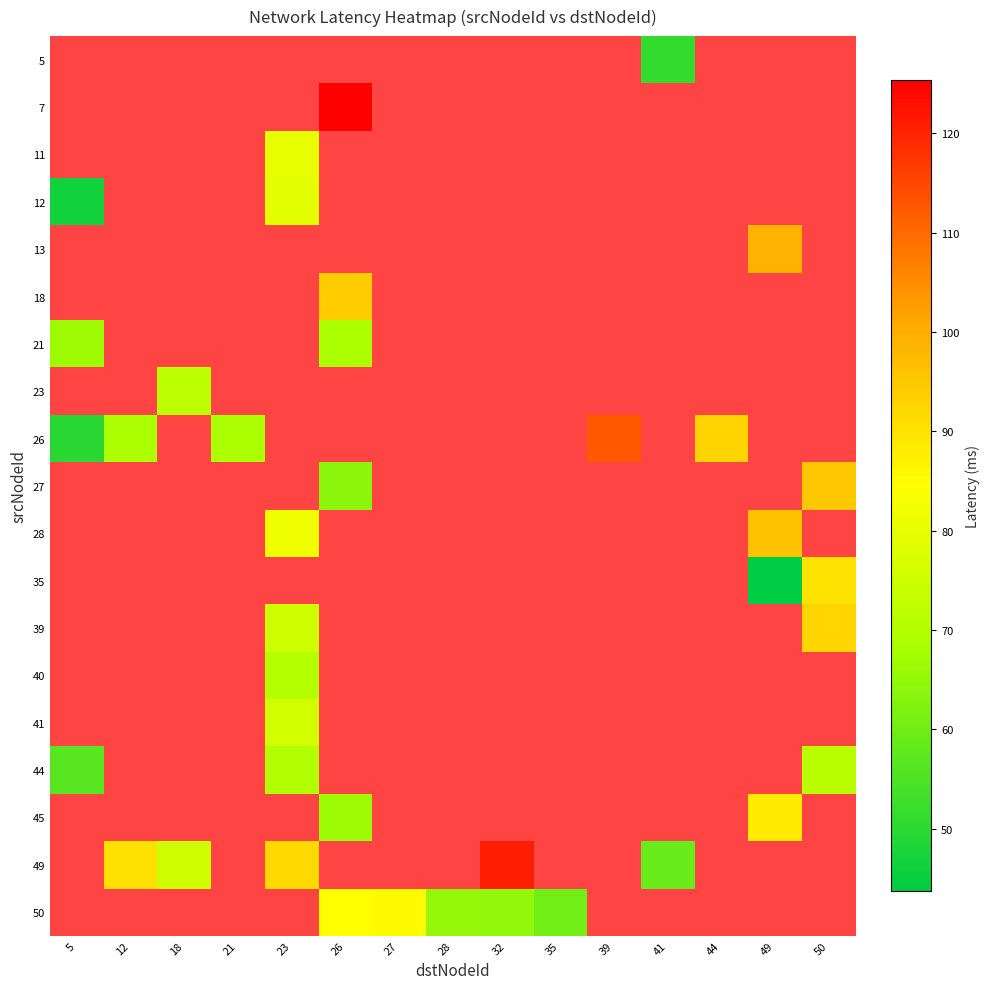

At which label is 44 closest to 63?

5